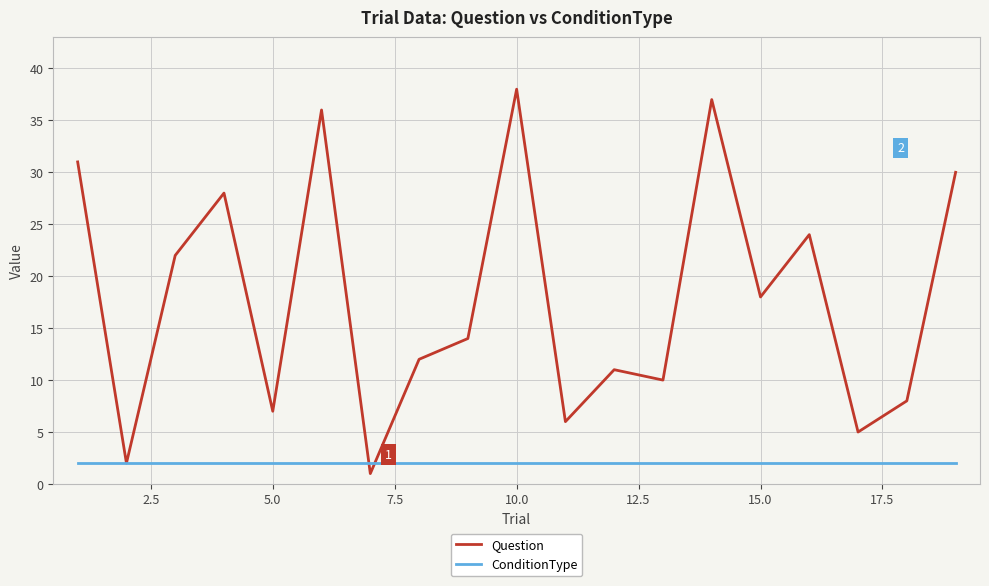

How many categories are shown in the chart?

19